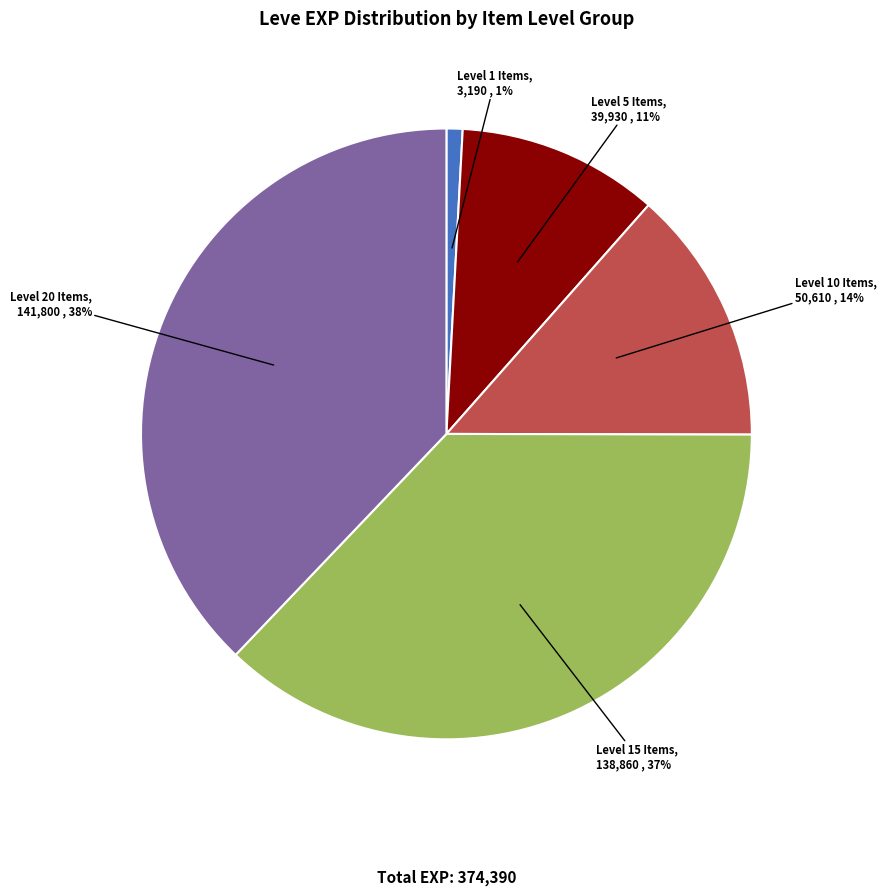

Approximately how many times larger is the value at Level 5 Items compared to Level 15 Items?

0.3